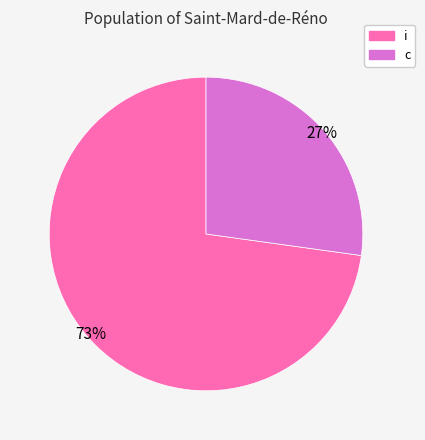

Combined, do i and c account for over 50%?

Yes